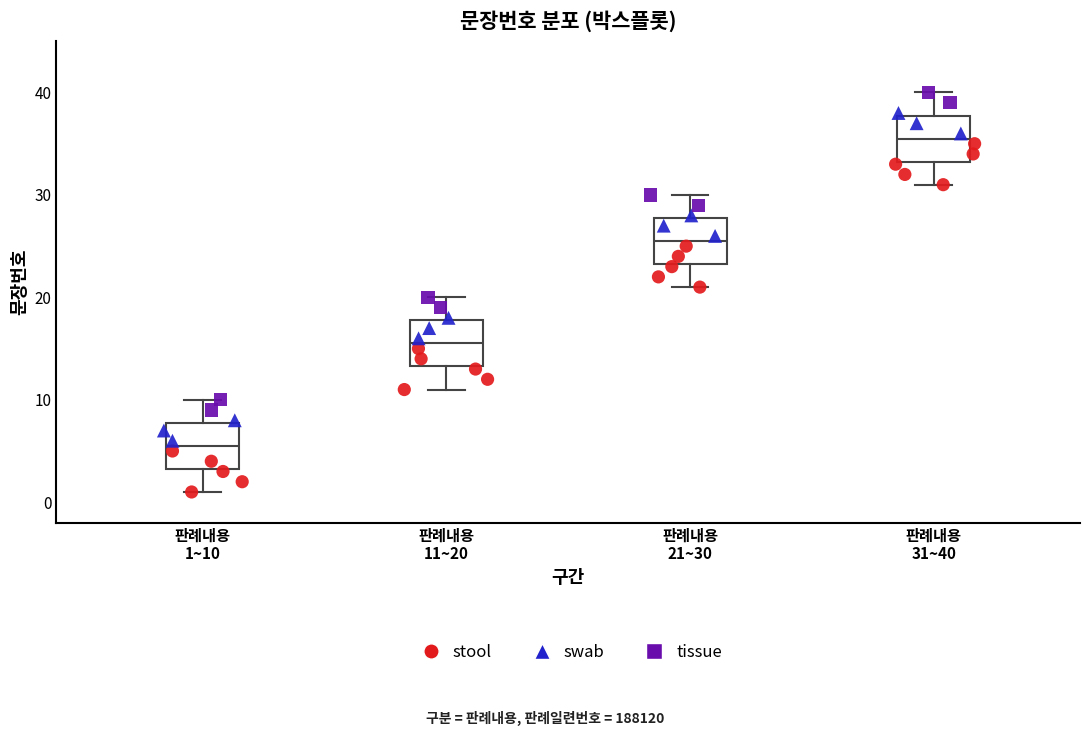

Reading left to right, read every box against the y-axis: the position of its median line, the range the box covers, and the ends of its whiskers. The values are not printed on the chart, so give them approximately, as read against the axis.

판례내용 1~10: median 6, box 3 to 8, whiskers 1 to 10
판례내용 11~20: median 16, box 13 to 18, whiskers 11 to 20
판례내용 21~30: median 26, box 23 to 28, whiskers 21 to 30
판례내용 31~40: median 36, box 33 to 38, whiskers 31 to 40